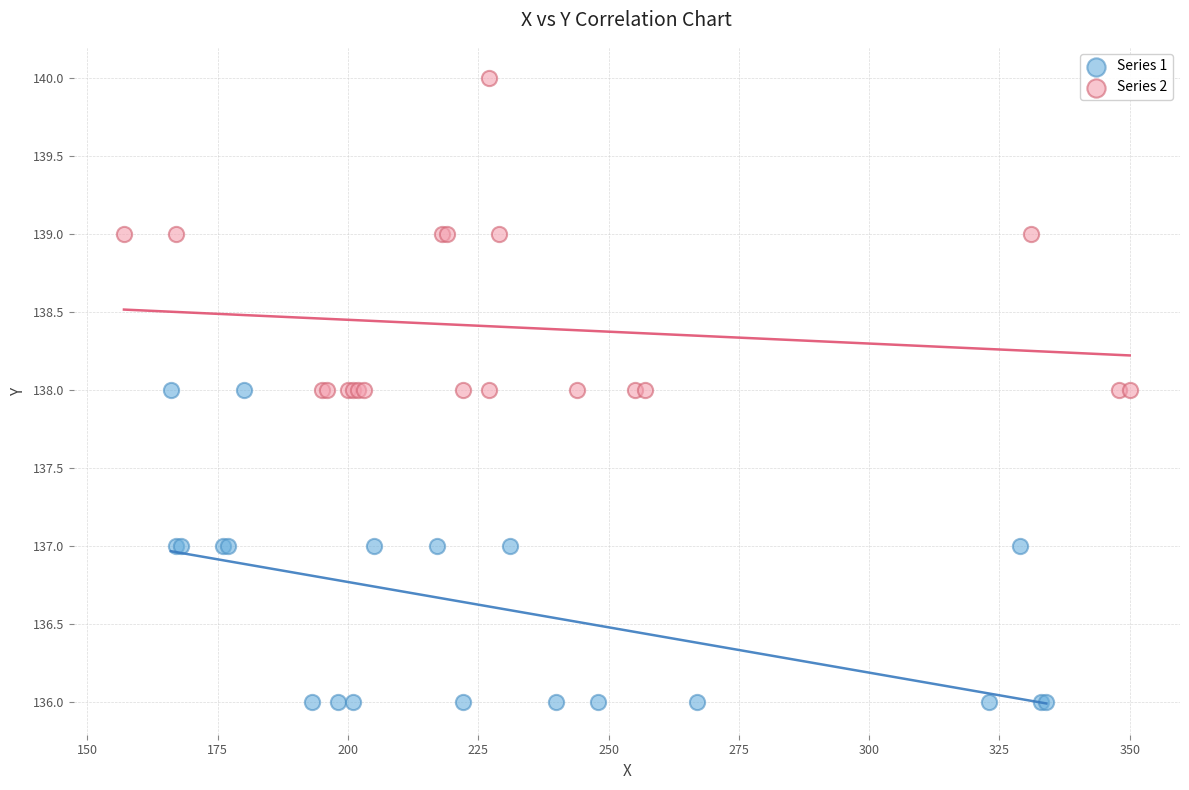

Which series reaches the minimum Y coordinate?

Series 1